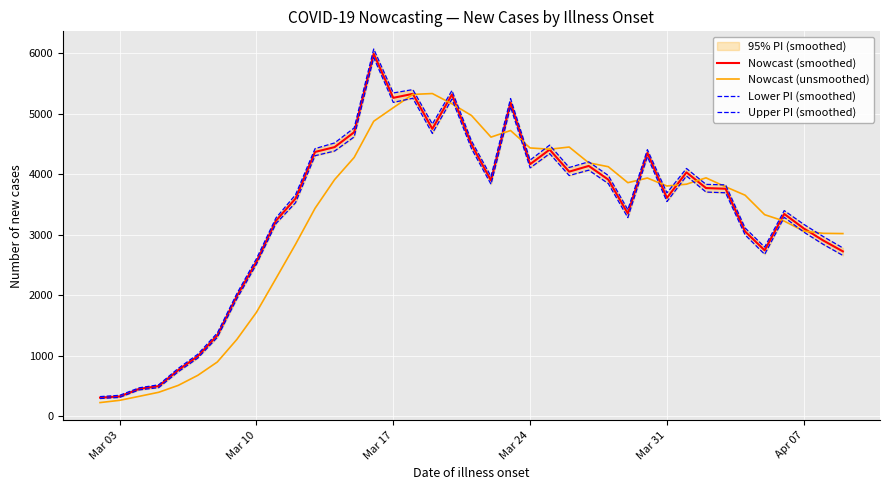

What is the highest value of the Nowcast (smoothed) series?

5991